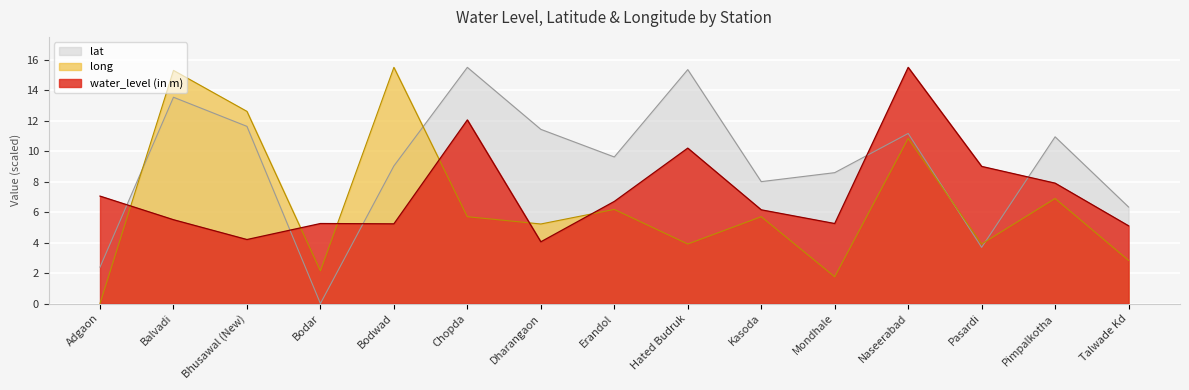

How many values in long are above zero?

14